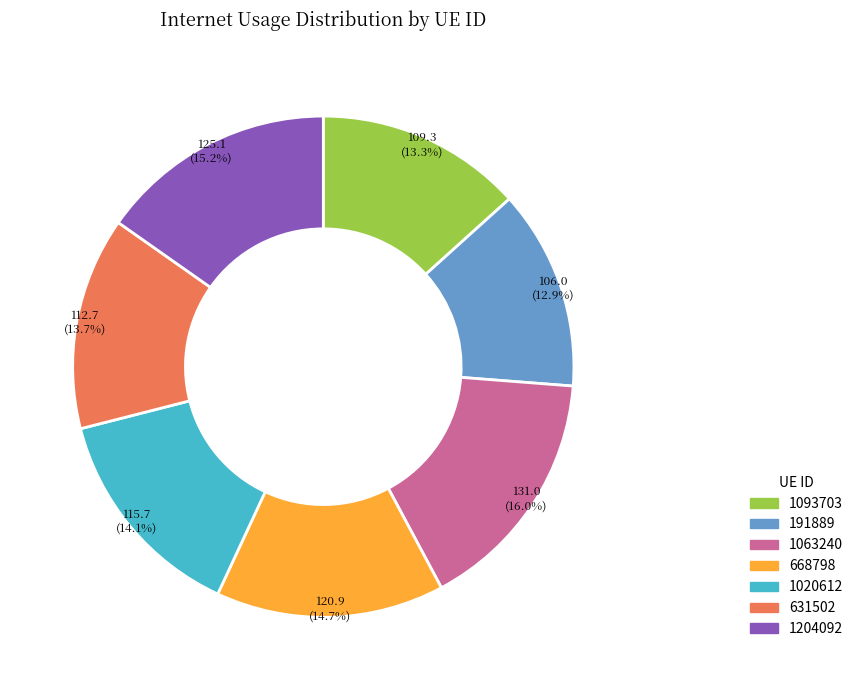

Approximately how many times larger is the value at 1093703 compared to 1020612?

0.9